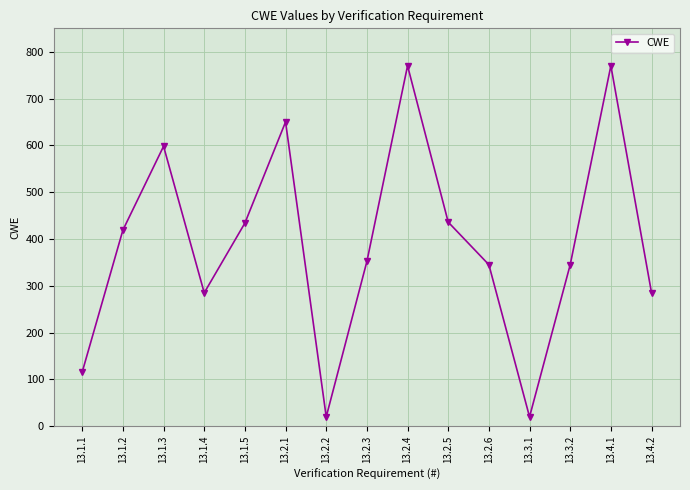

What is the change in value from 13.2.4 to 13.4.2?

-485